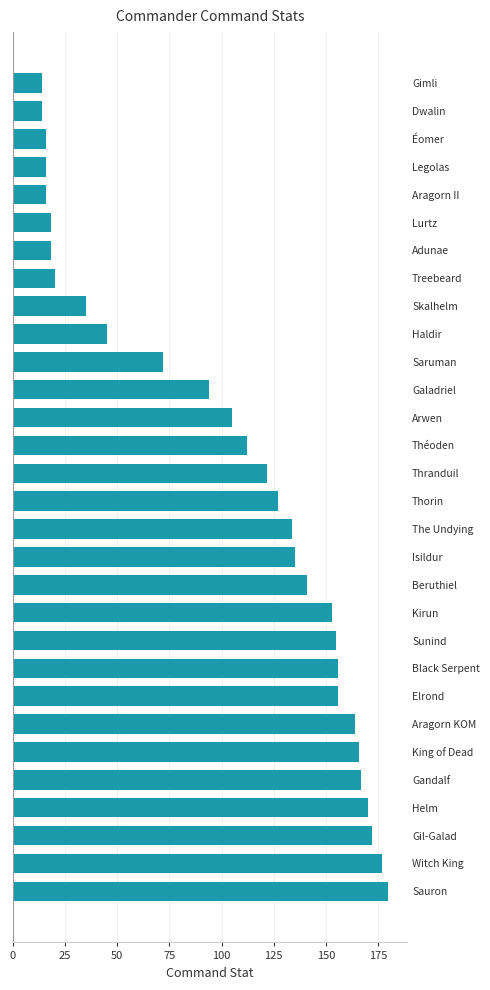

How many series are shown in this chart?

1